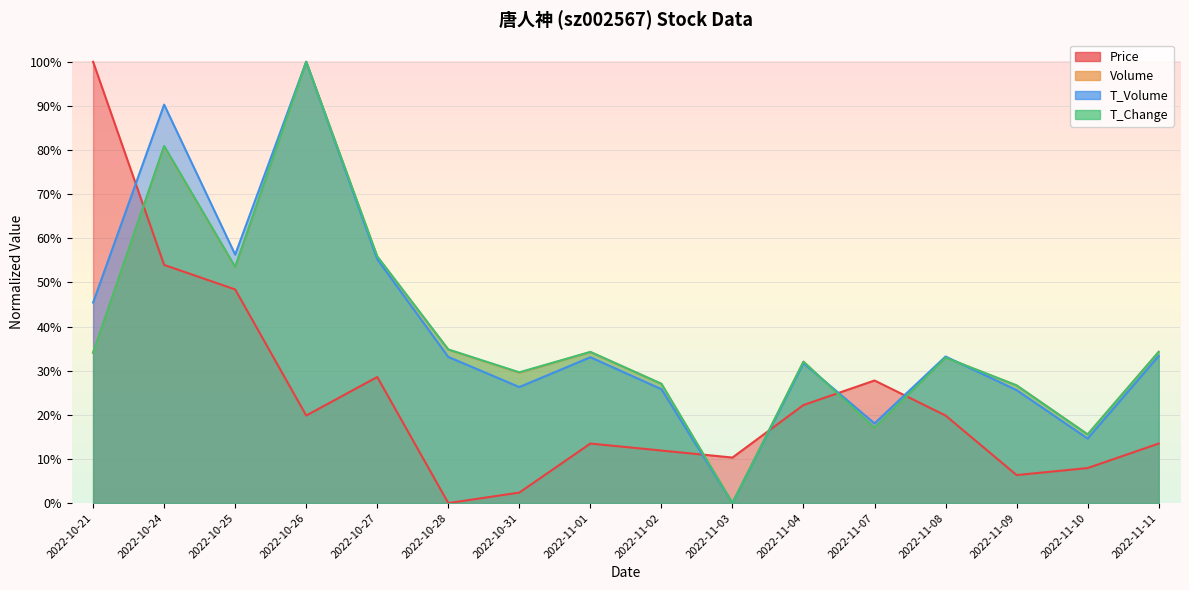

After their last crossing, which series has the higher values: t_volume or volume?

volume